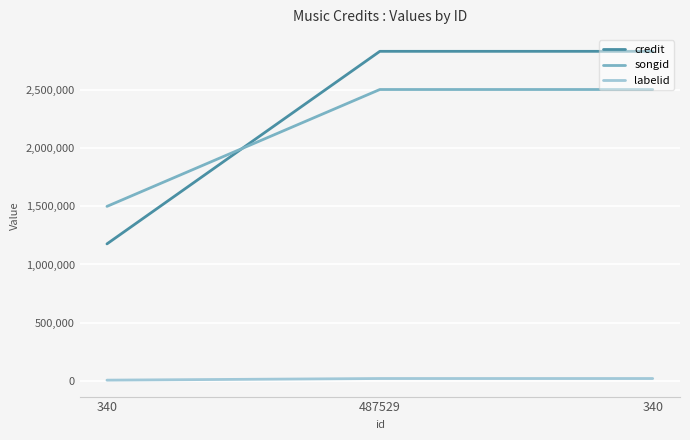

What is the difference between the highest and lowest values at 340?

1491131